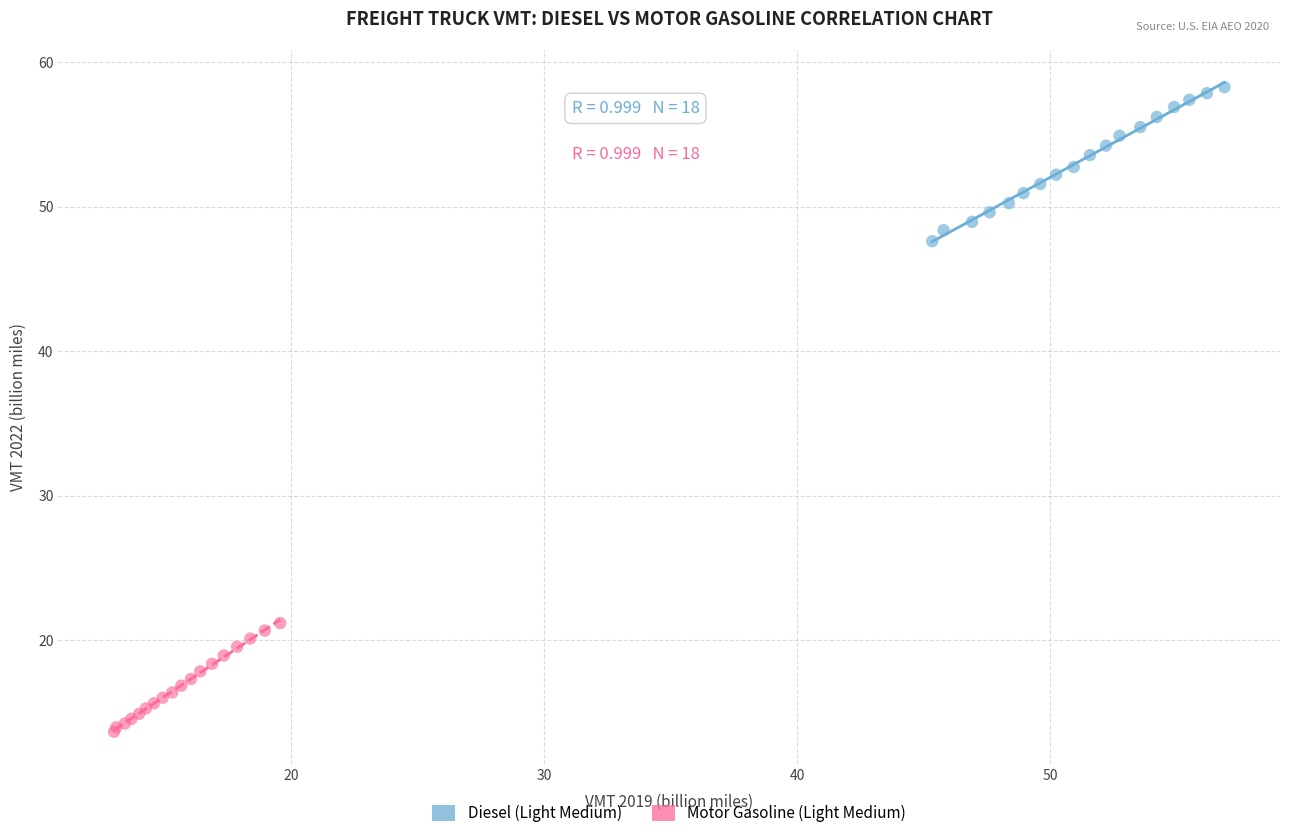

Which series contains the lowest Y value?

Motor Gasoline (Light Medium)